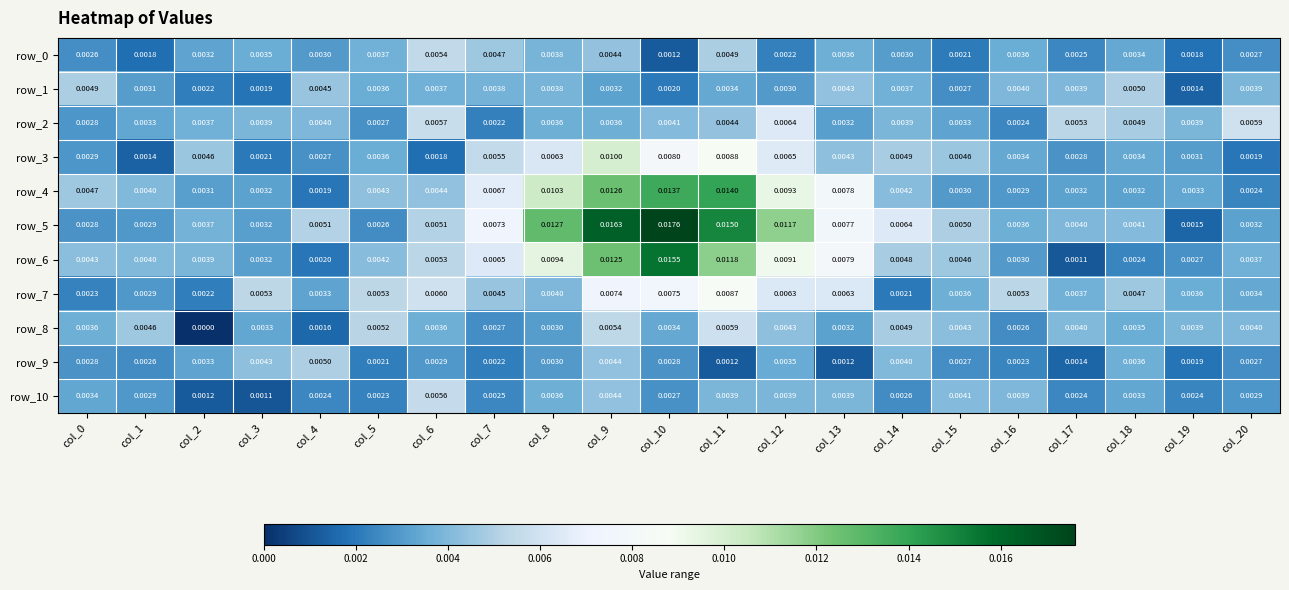

Which series has the widest spread of values?

row_5